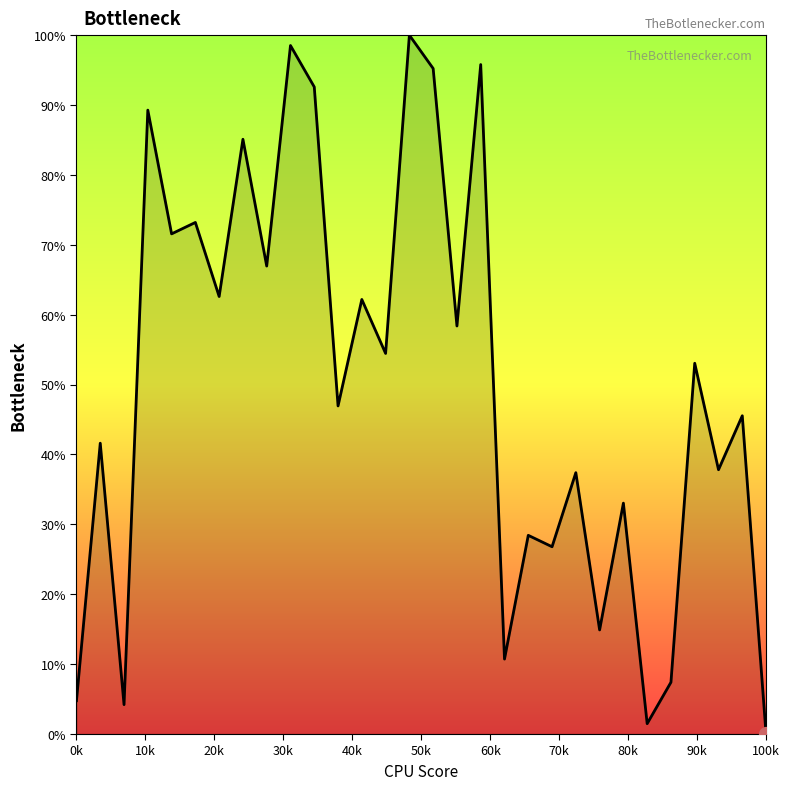

What is the greatest value displayed?

100.0